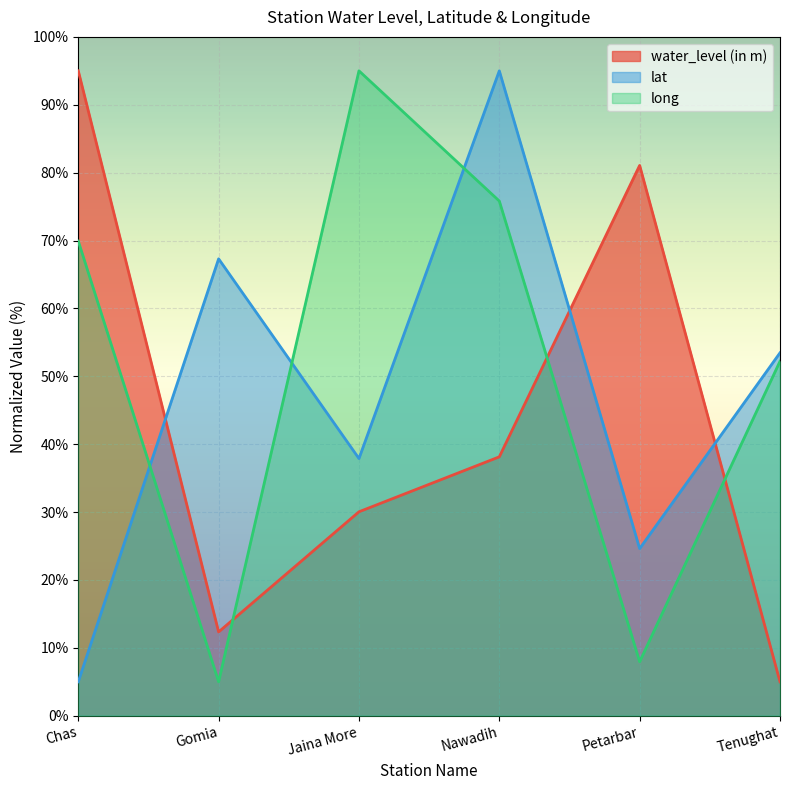

The value of water_level (in m) at Nawadih is 62.9. True or false?

False